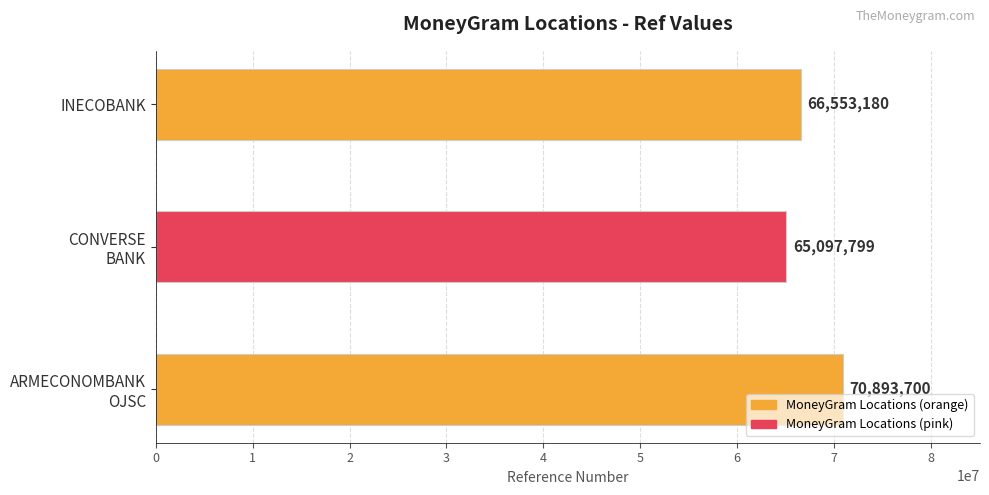

List the labels in order of value, largest first.

ARMECONOMBANK
OJSC, INECOBANK, CONVERSE
BANK